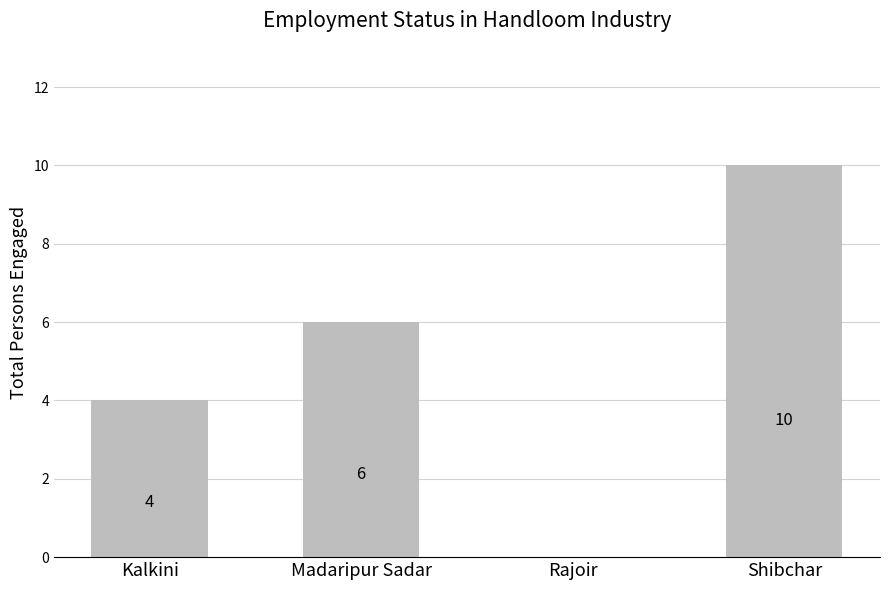

Reading left to right, list all the values displayed in this chart.

4	6	0	10